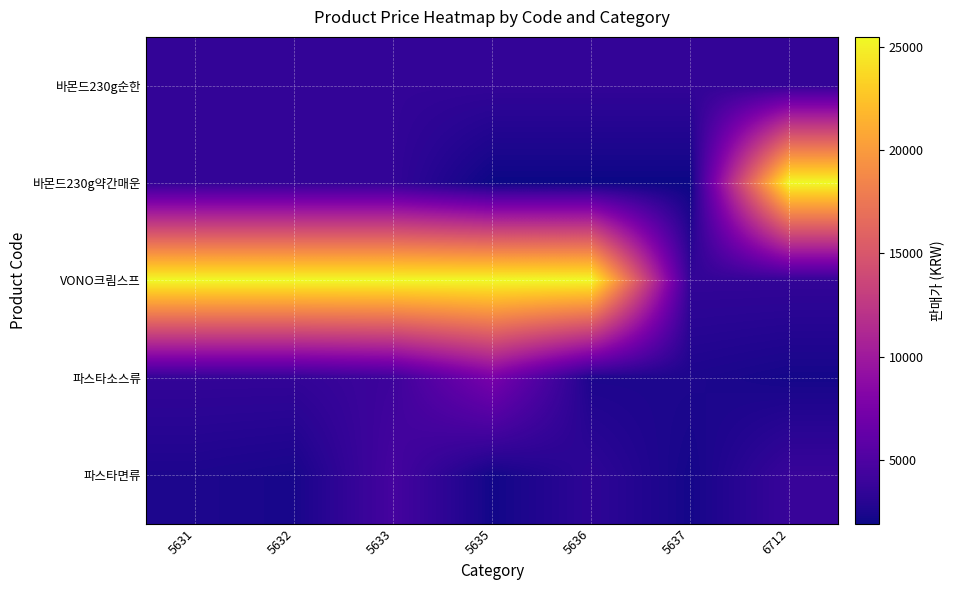

Which series has the widest spread of values?

바몬드230g약간매운